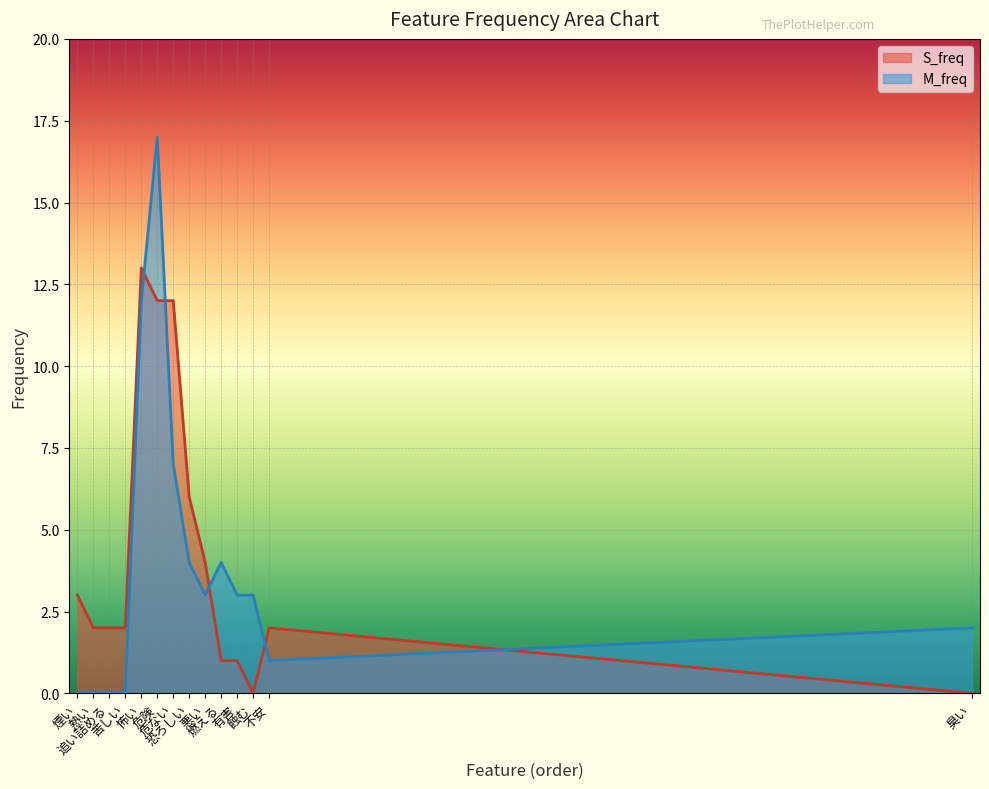

What is the label of the 10th point from the left?

燃える